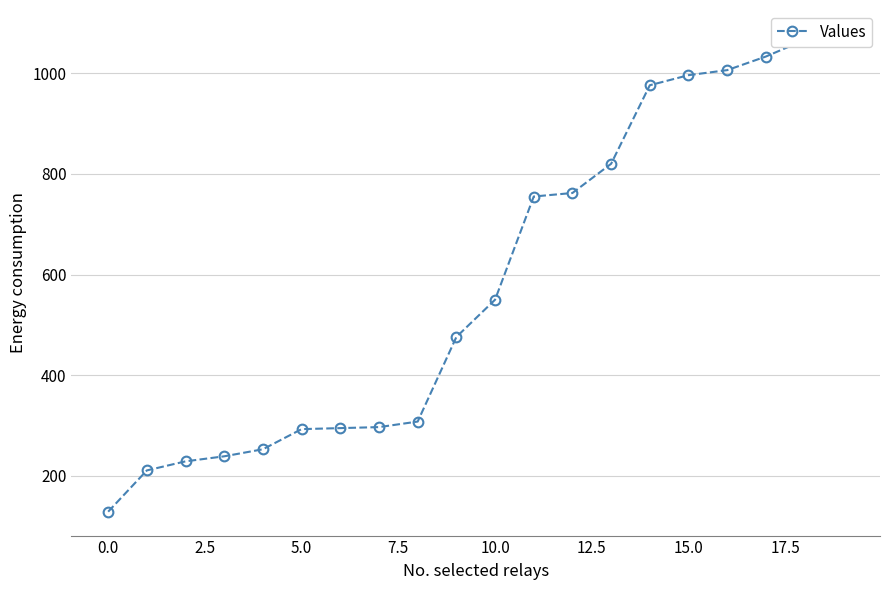

What is the change in value from 2.5 to 16?

+777